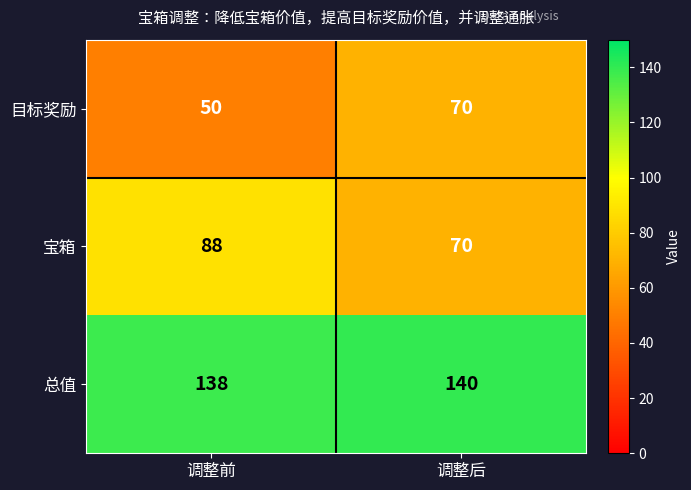

At which label does 总值 reach its peak?

调整后